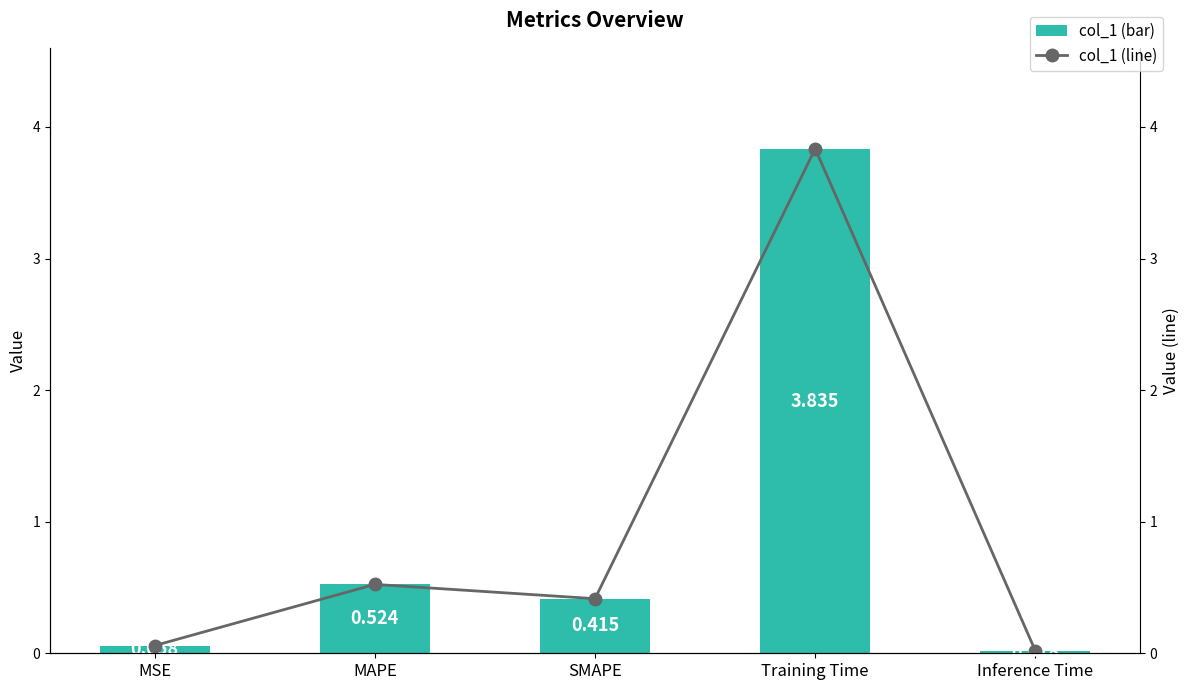

How many categories are shown in the chart?

5